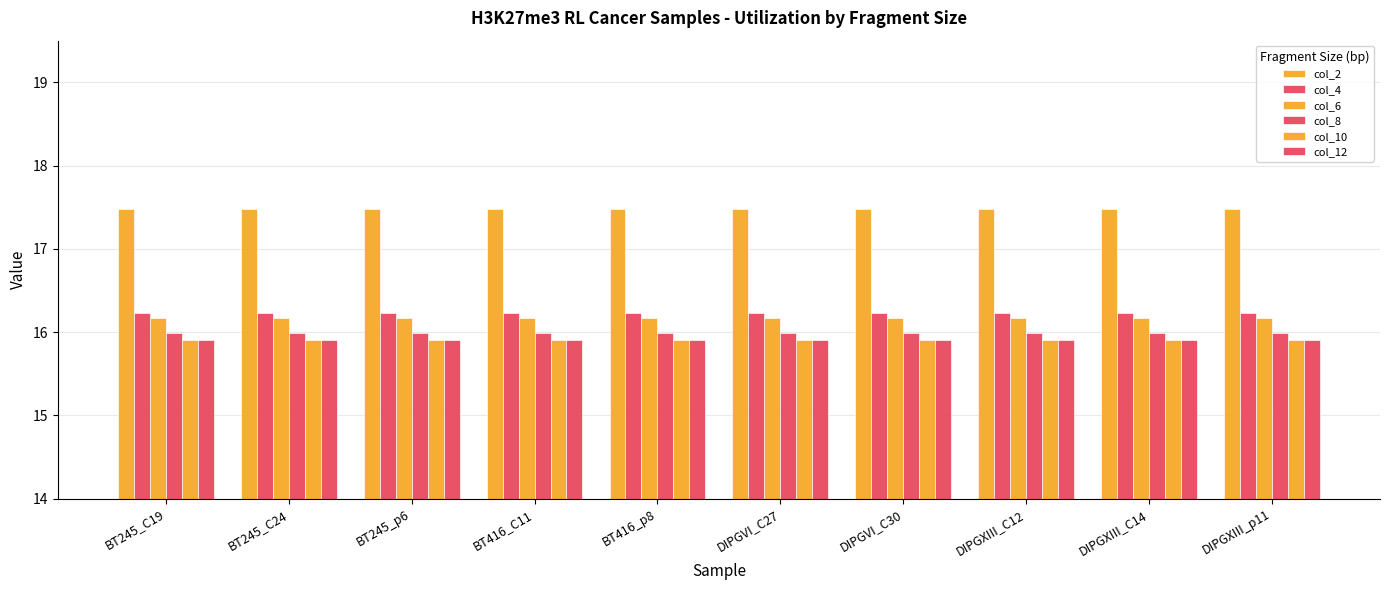

Rank the categories by col_8 value from lowest to highest.

BT245_C19, BT245_C24, BT245_p6, BT416_C11, BT416_p8, DIPGVI_C27, DIPGVI_C30, DIPGXIII_C12, DIPGXIII_C14, DIPGXIII_p11